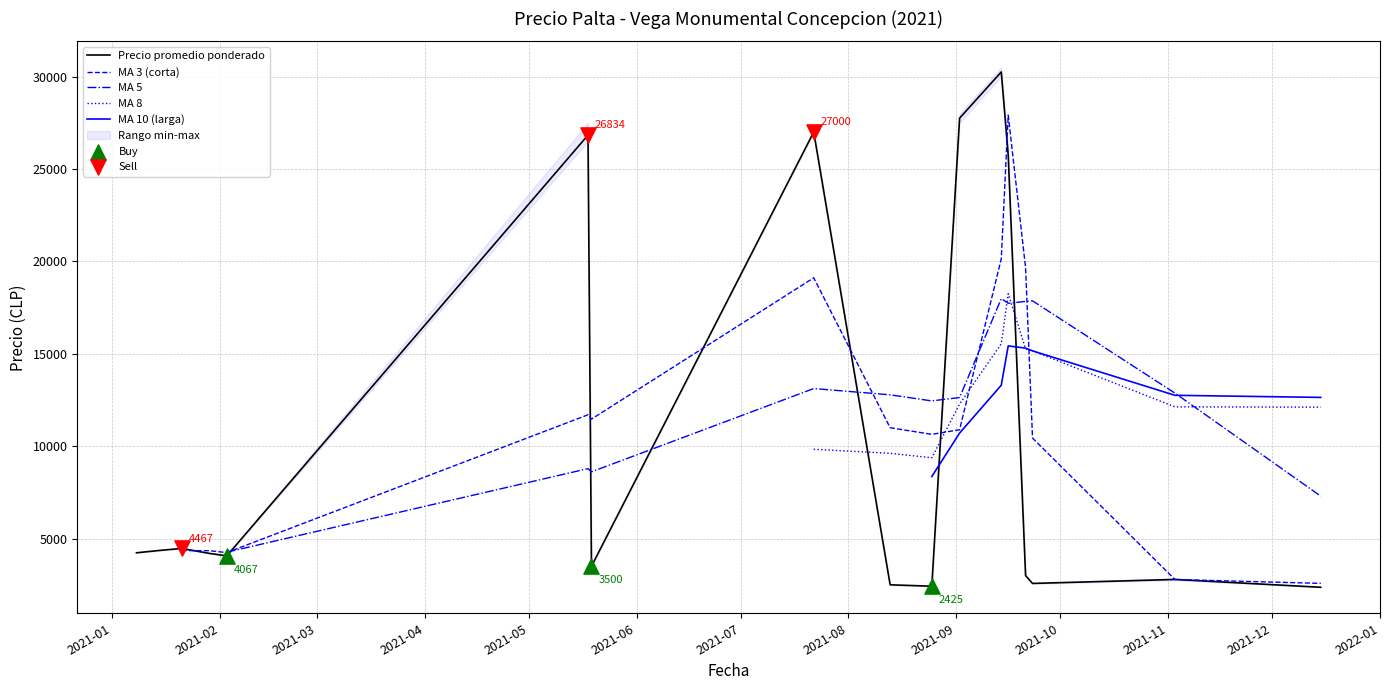

Which series reaches the maximum Y coordinate?

Precio promedio ponderado